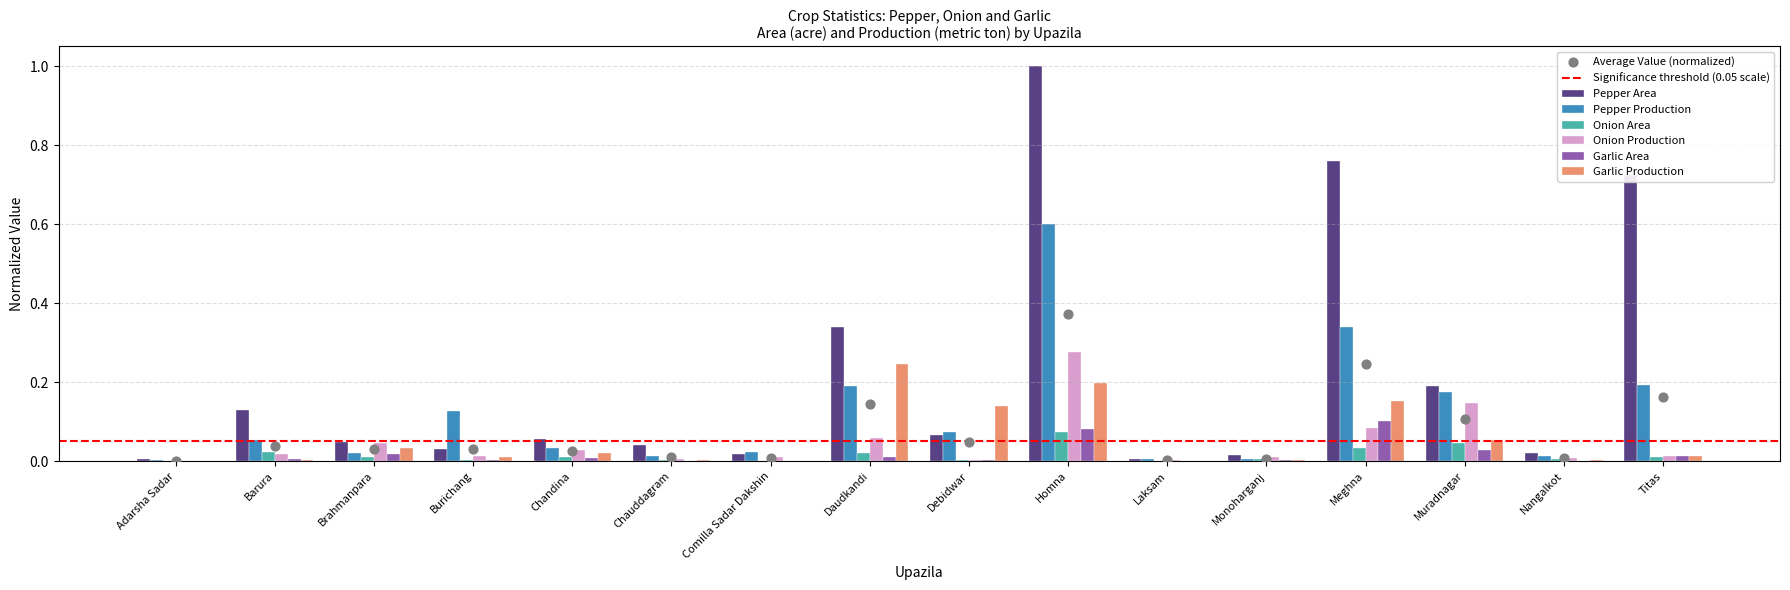

What is the total value across all series at Muradnagar?

0.6